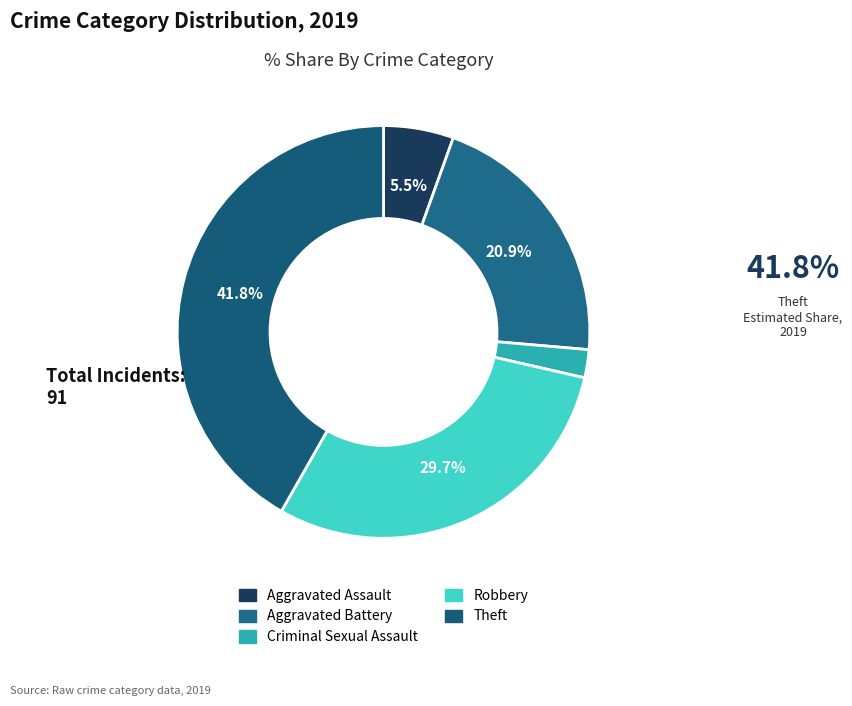

How many segments does this pie chart have?

5